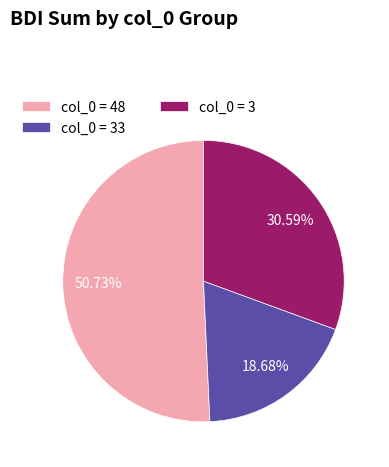

What is the ratio of the value at col_0 = 3 to the value at col_0 = 48?

0.6